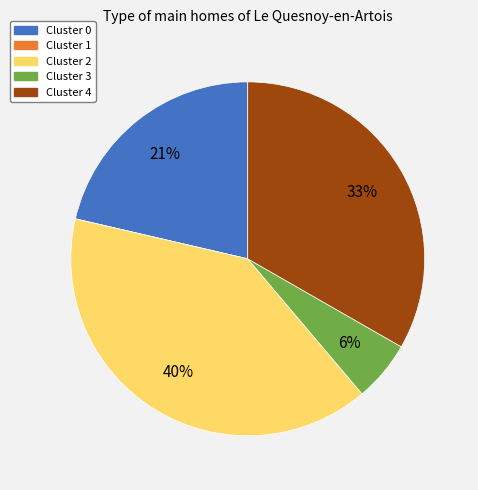

Which slice is the largest?

Cluster 2